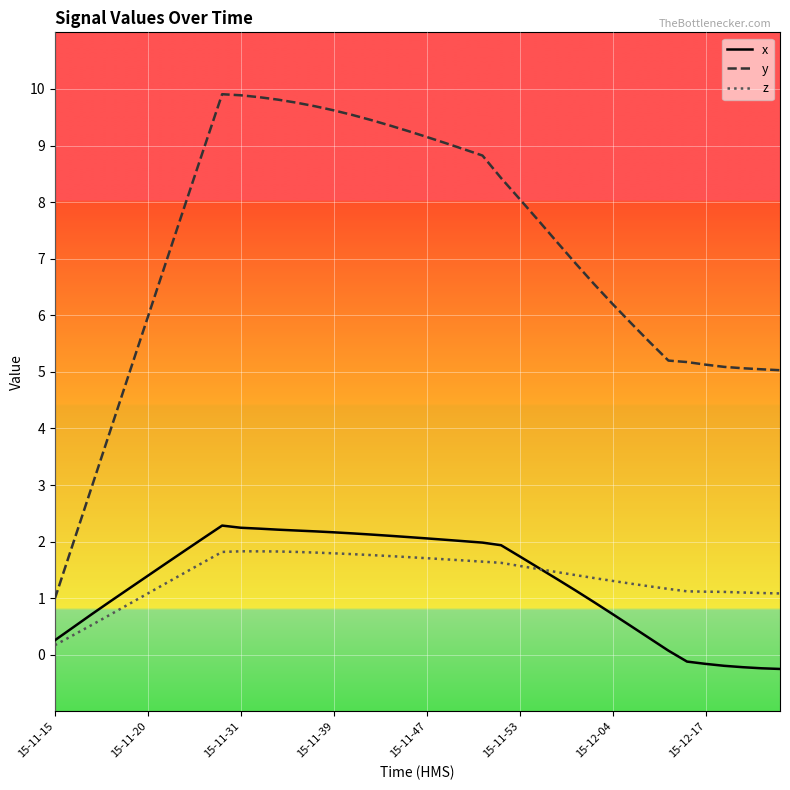

What is the sum of all y values?

285.0